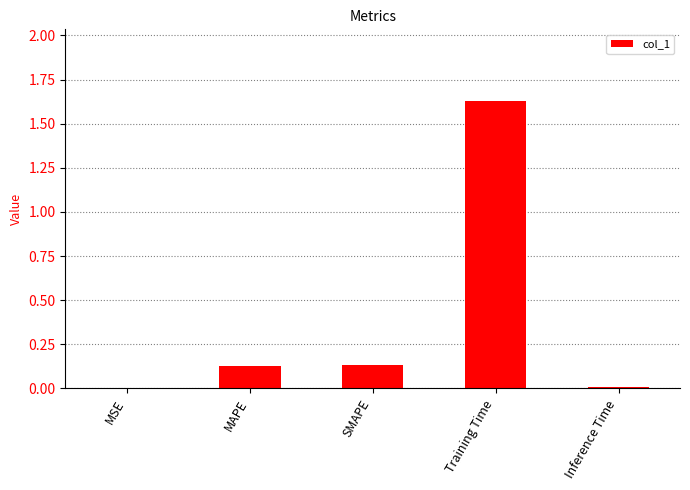

At which category does the chart reach its peak across all series?

Training Time